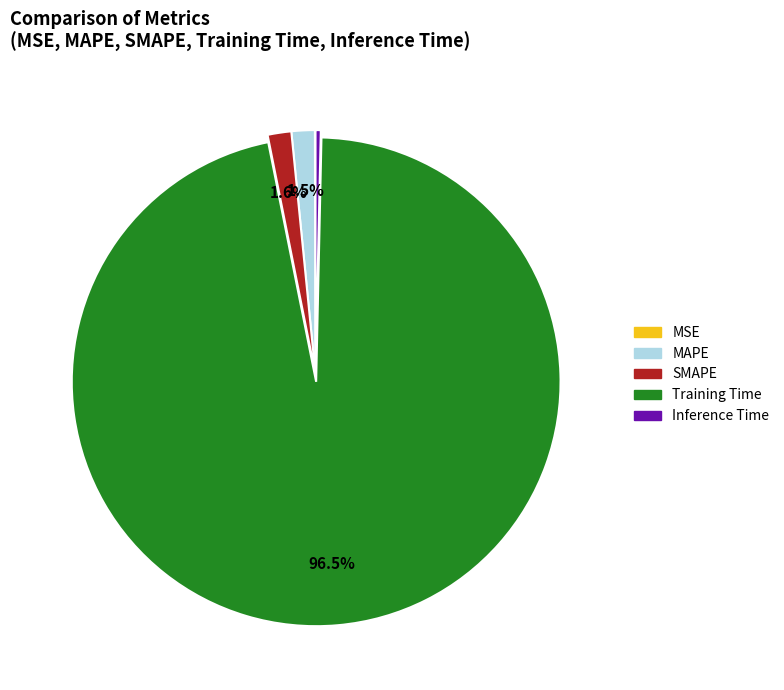

Is the sum of MAPE and Inference Time greater than half?

No